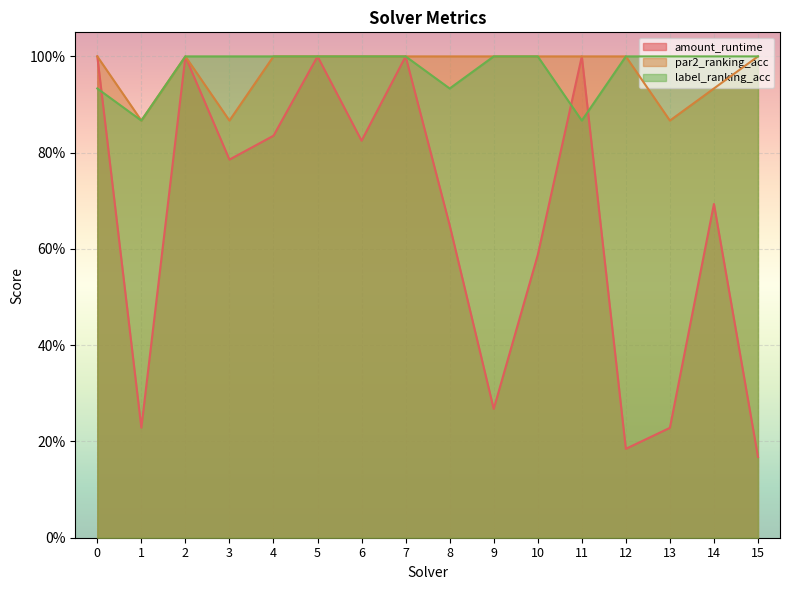

True or false: label_ranking_acc and par2_ranking_acc cross at least once.

False